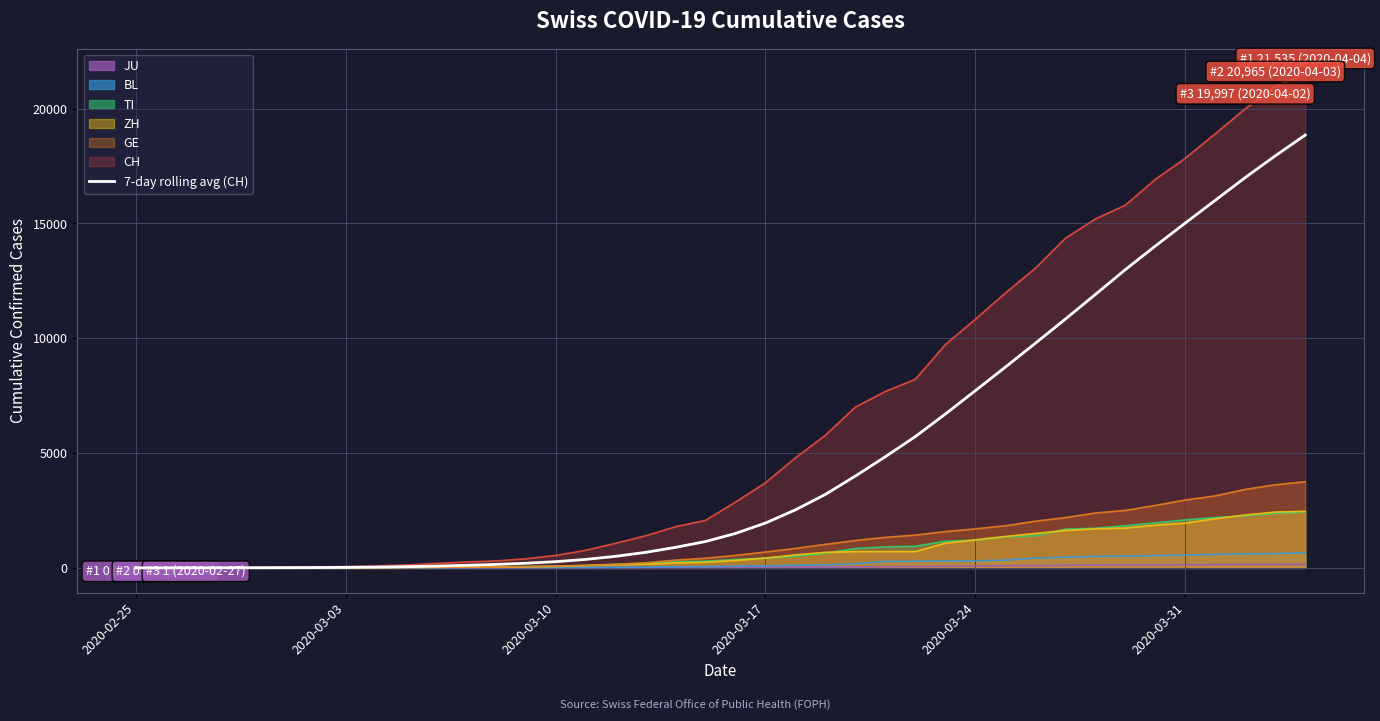

Which series has the largest range (max minus min)?

CH